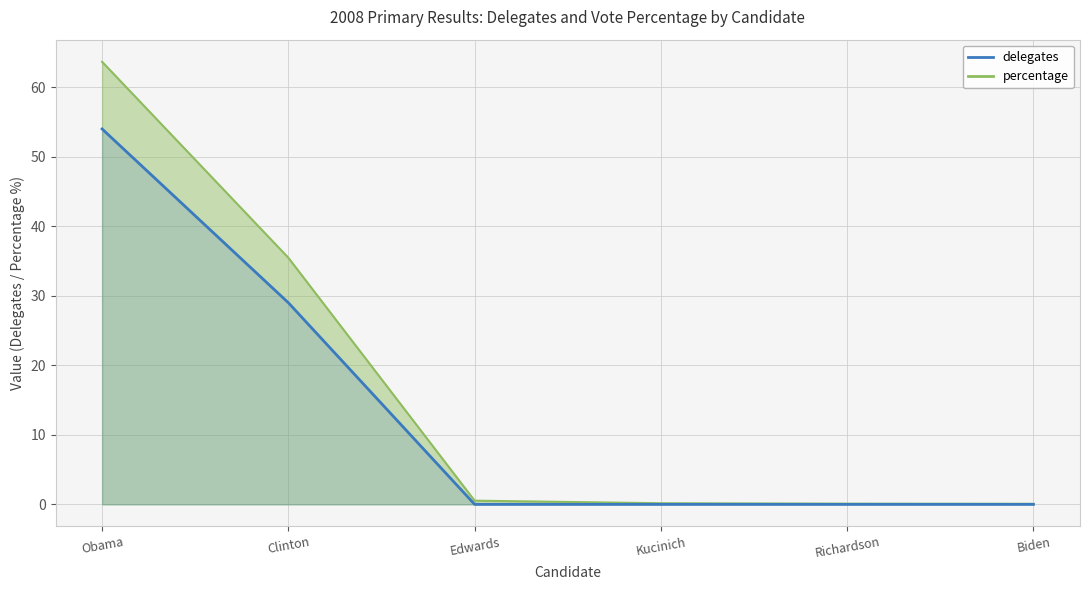

What is the difference between the values at Clinton and Biden?

29